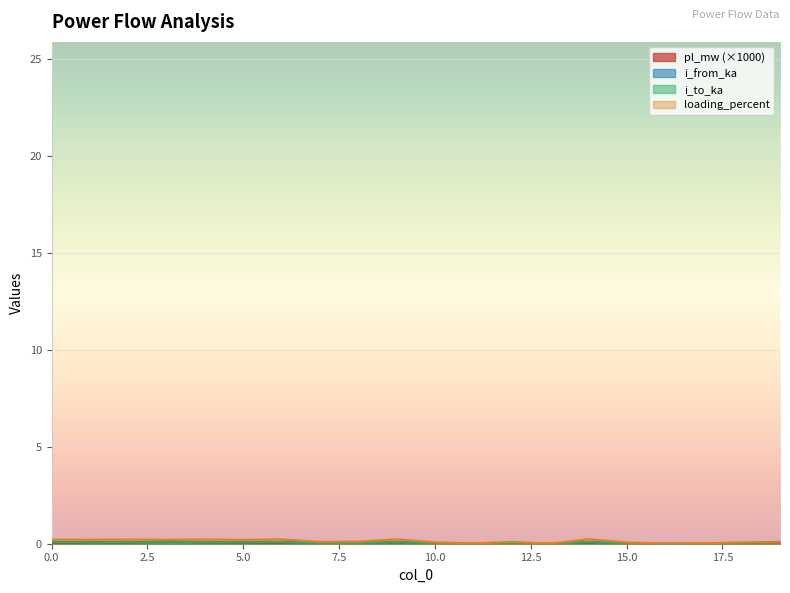

Rank the series by their maximum value, from lowest to highest.

i_from_ka, i_to_ka, pl_mw, loading_percent